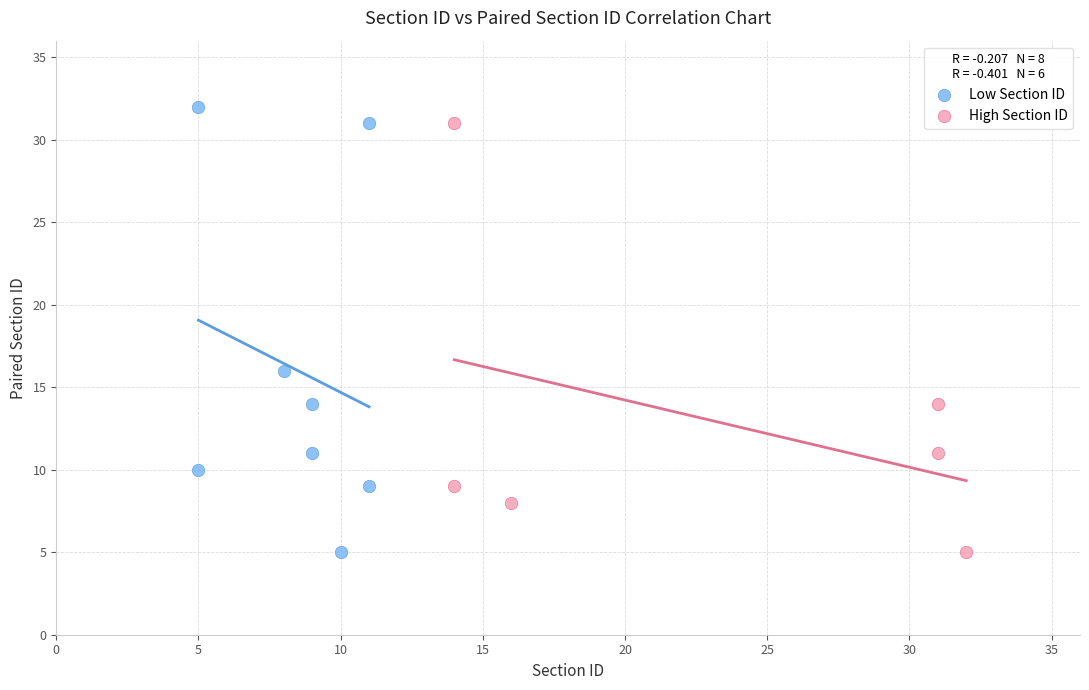

Which series has the widest spread of Y values?

Low Section ID